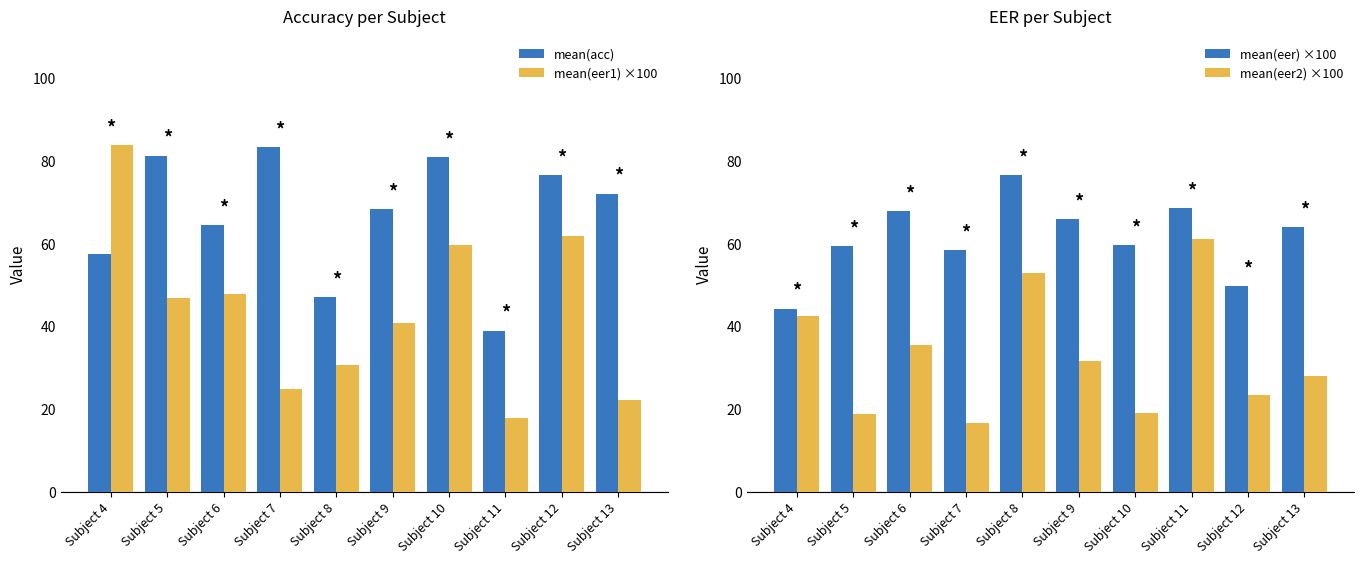

Between Subject 6 and Subject 9, which series saw the biggest shift?

mean(eer1) ×100